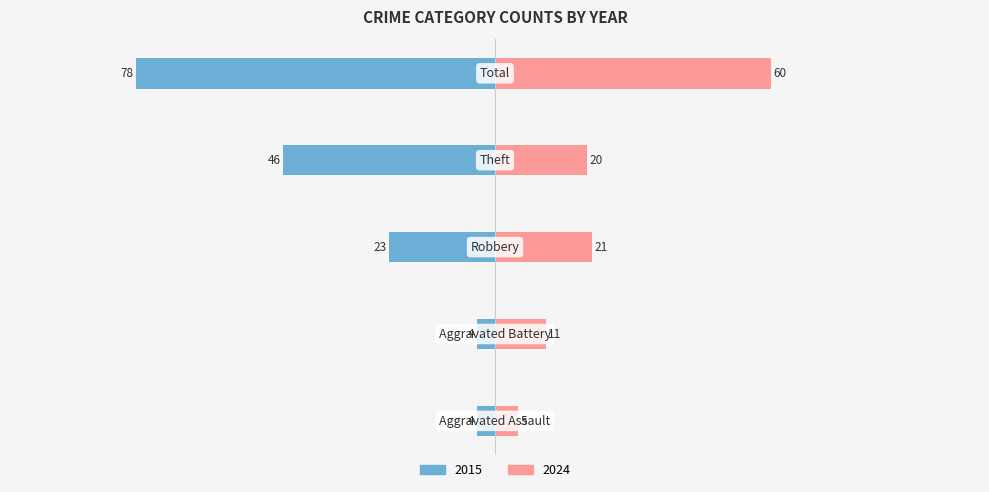

What are all the series names shown in the legend?

2015, 2024